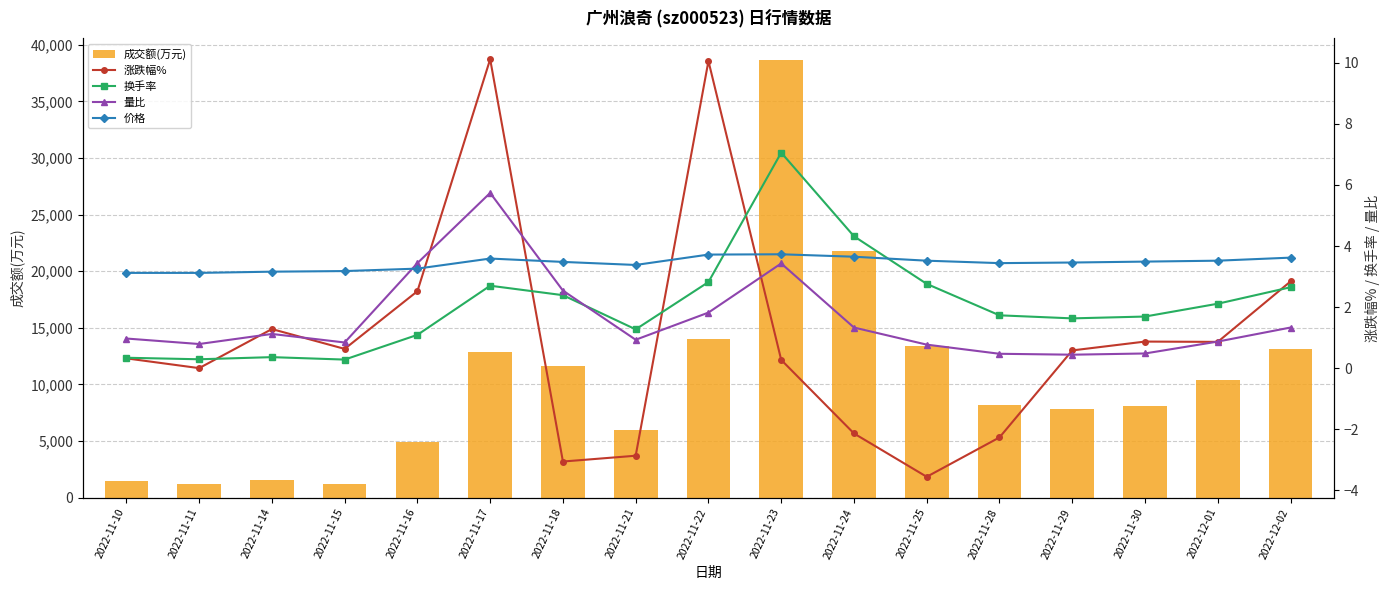

Which category has the lowest value in the 价格 series?

2022-11-10